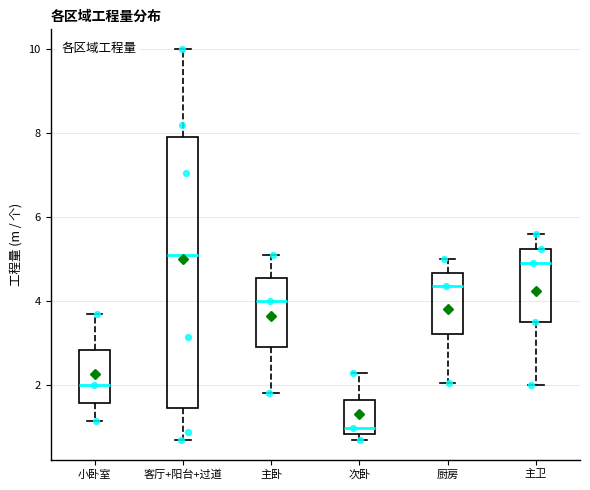

Reading left to right, transcribe this box plot: for each box, give where its median line is, the range the box spans, and where its two whiskers end, as read against the y-axis. The values are not printed on the chart, so give them approximately, as read against the axis.

小卧室: median 2.0, box 1.6 to 2.8, whiskers 1.2 to 3.8
客厅+阳台+过道: median 5.2, box 1.4 to 8.0, whiskers 0.8 to 10.0
主卧: median 4.0, box 3.0 to 4.6, whiskers 1.8 to 5.2
次卧: median 1.0, box 0.8 to 1.6, whiskers 0.8 (just below the box's lower edge) to 2.4
厨房: median 4.4, box 3.2 to 4.6, whiskers 2.0 to 5.0
主卫: median 5.0, box 3.6 to 5.2, whiskers 2.0 to 5.6